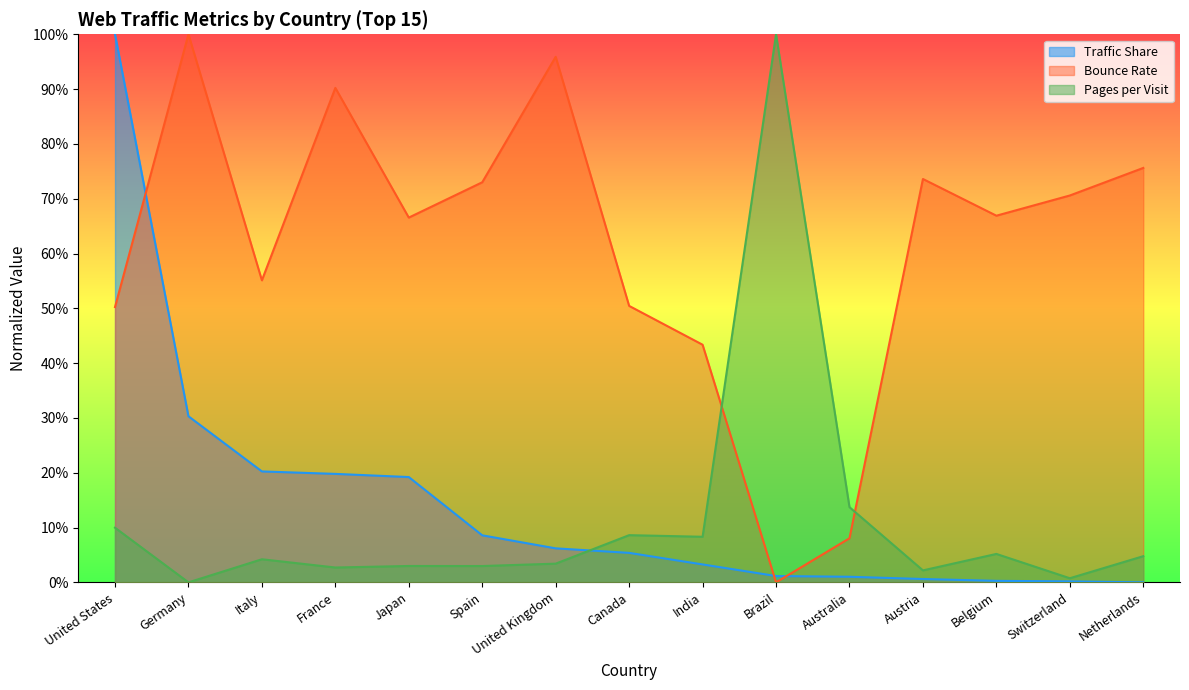

What position from the left is India?

9